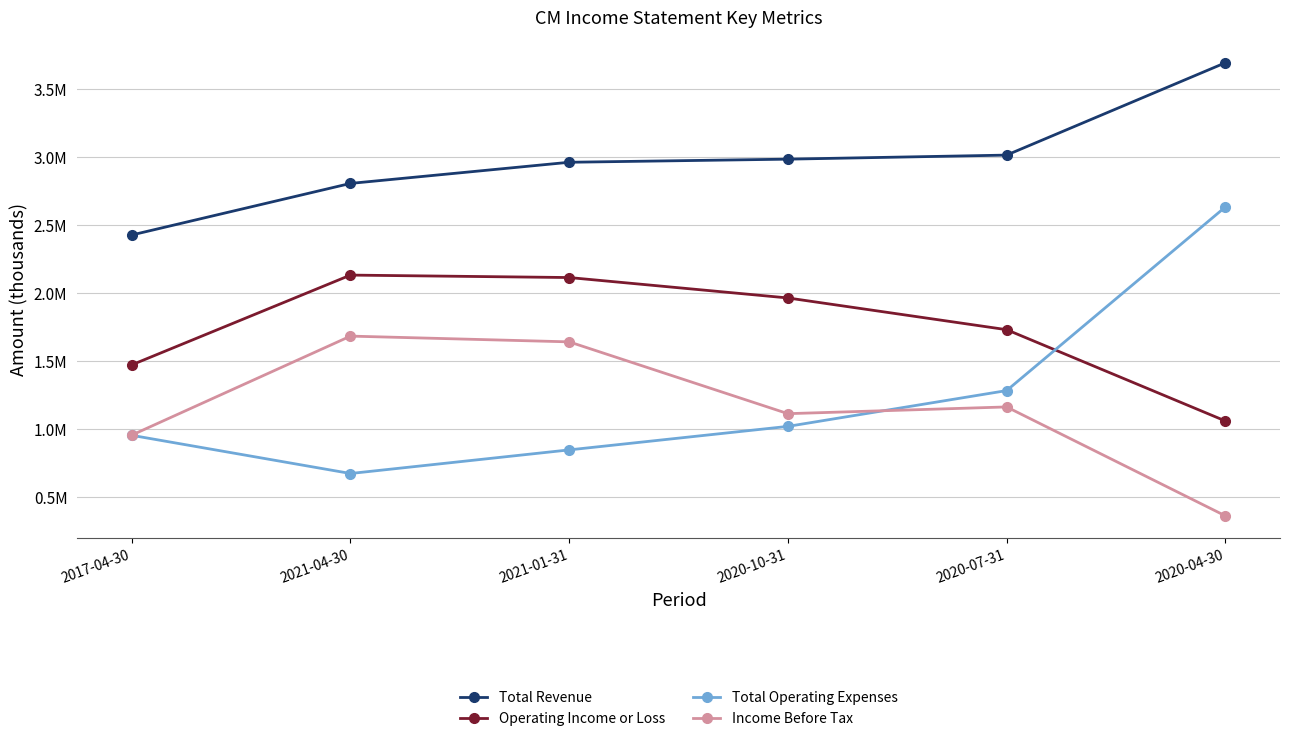

Which category has the lowest value across all series?

2020-04-30